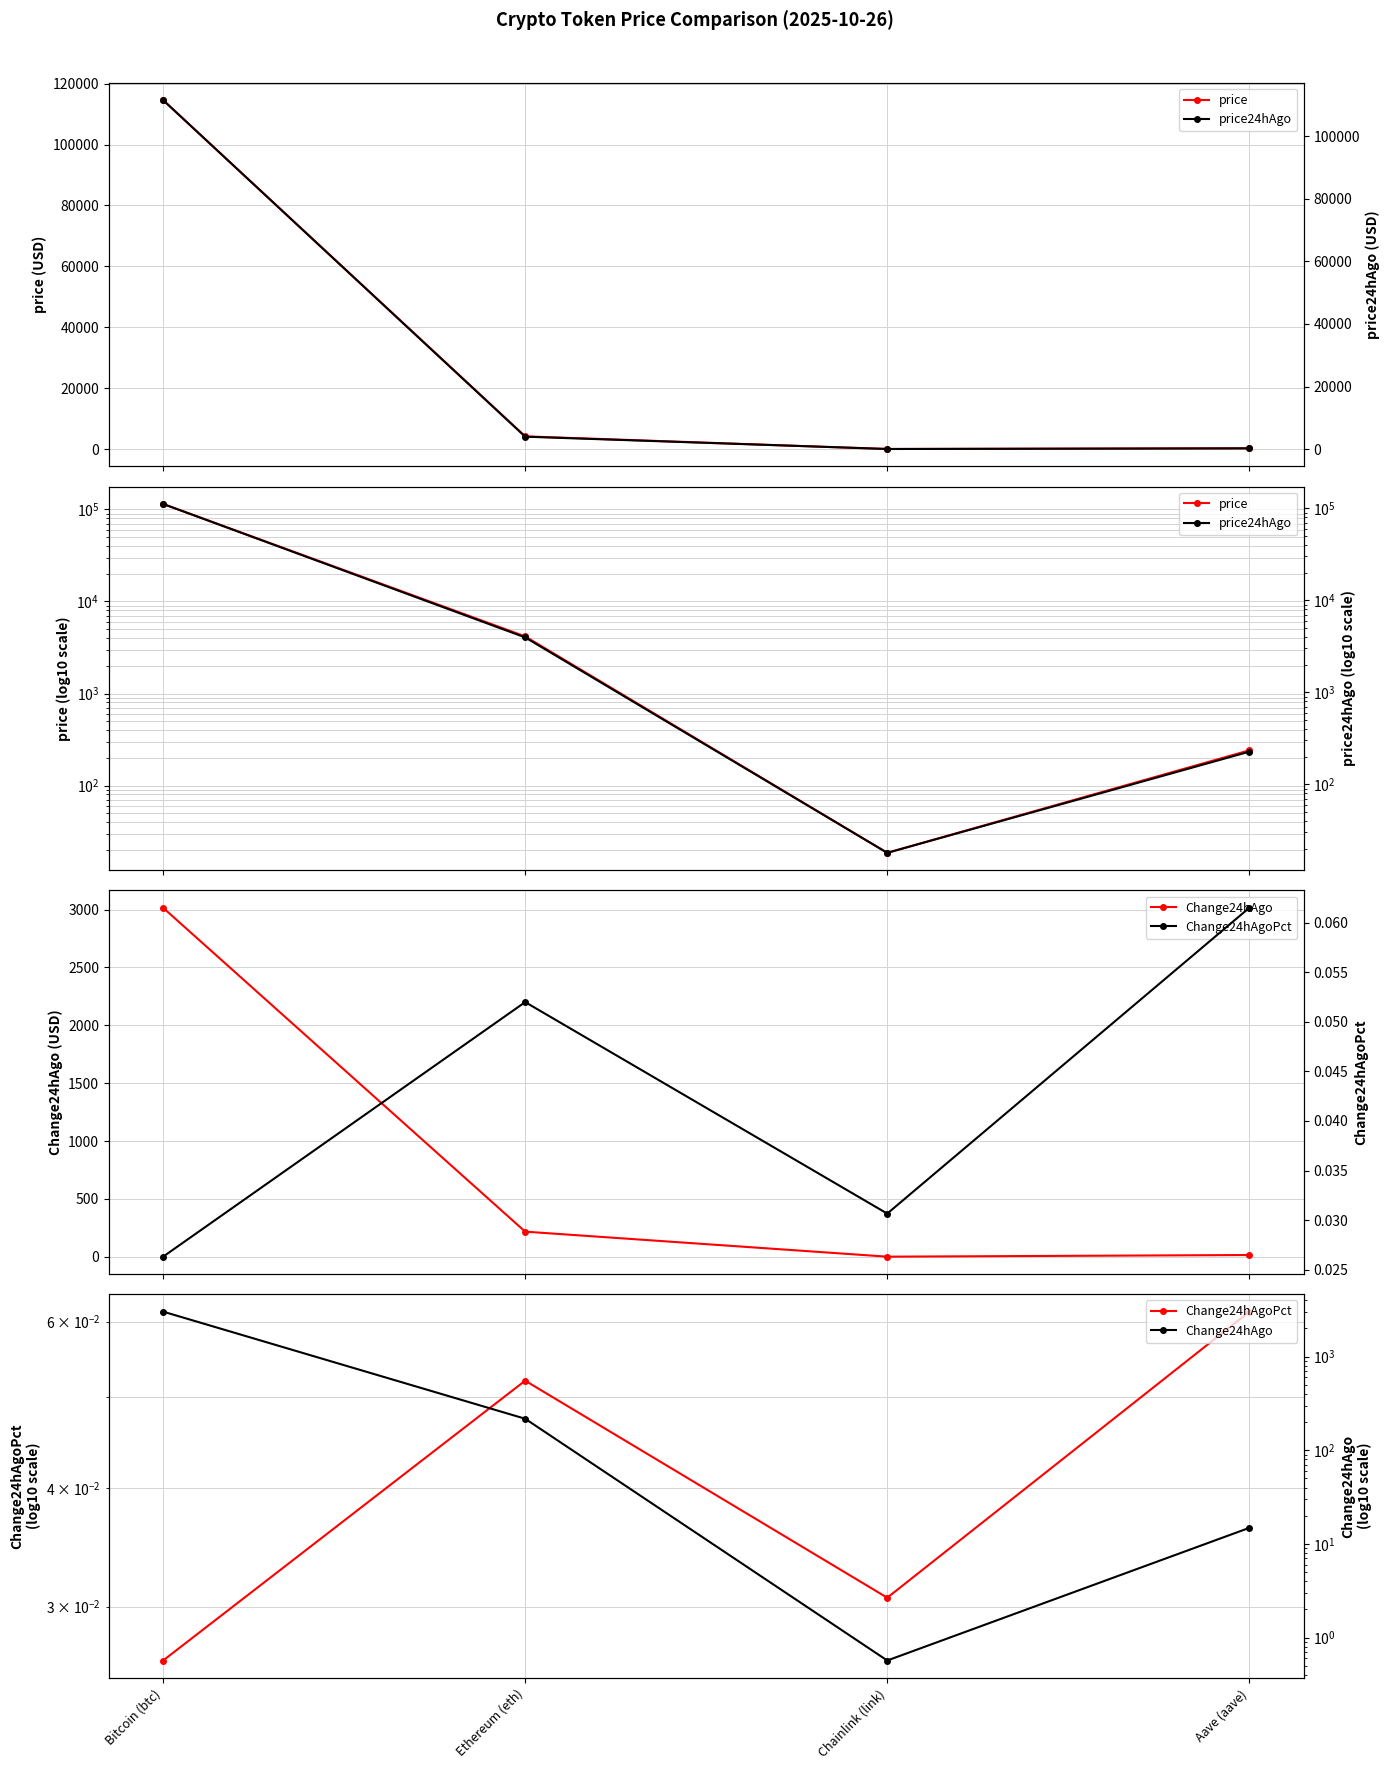

What are all the series names shown in the legend?

price, Change24hAgo, Change24hAgoPct, price24hAgo